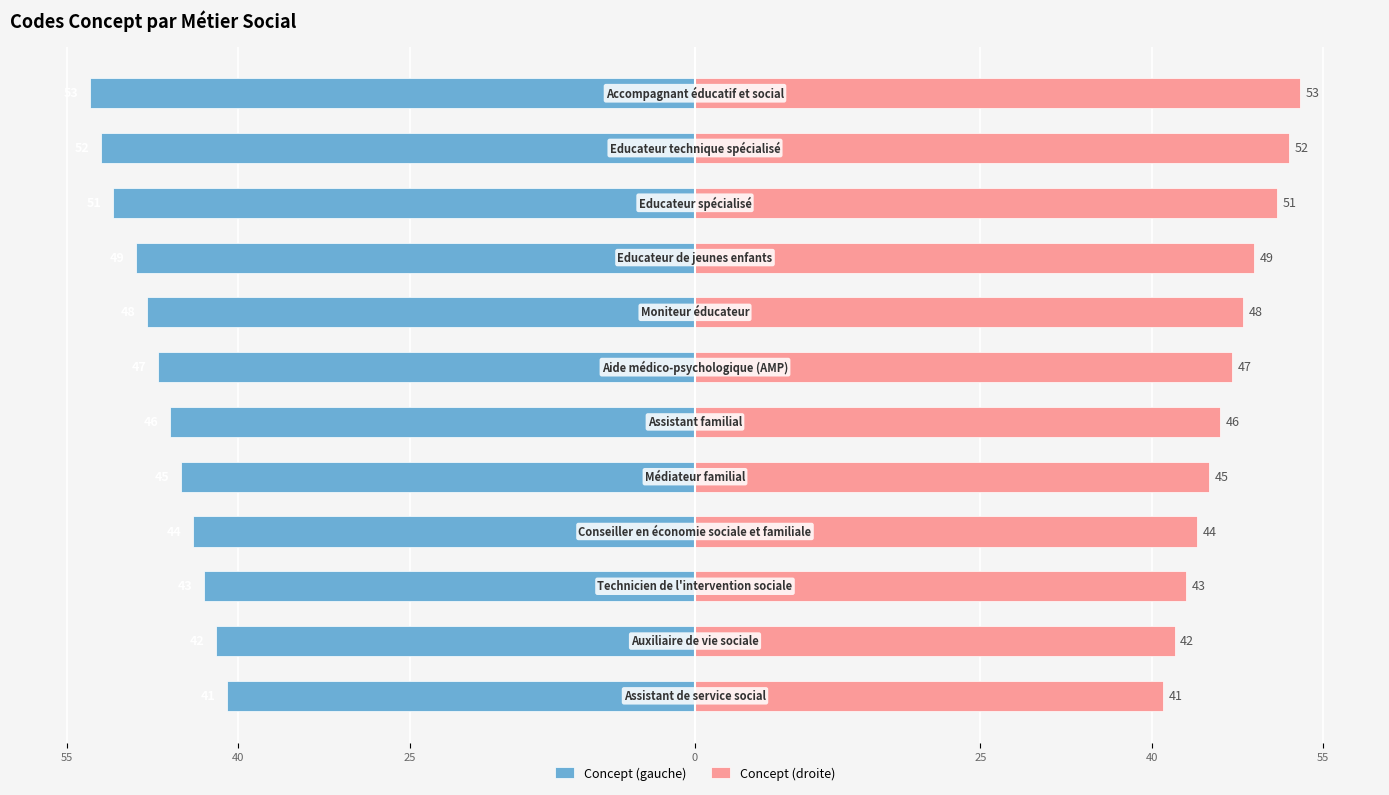

How many bars are there in total?

24